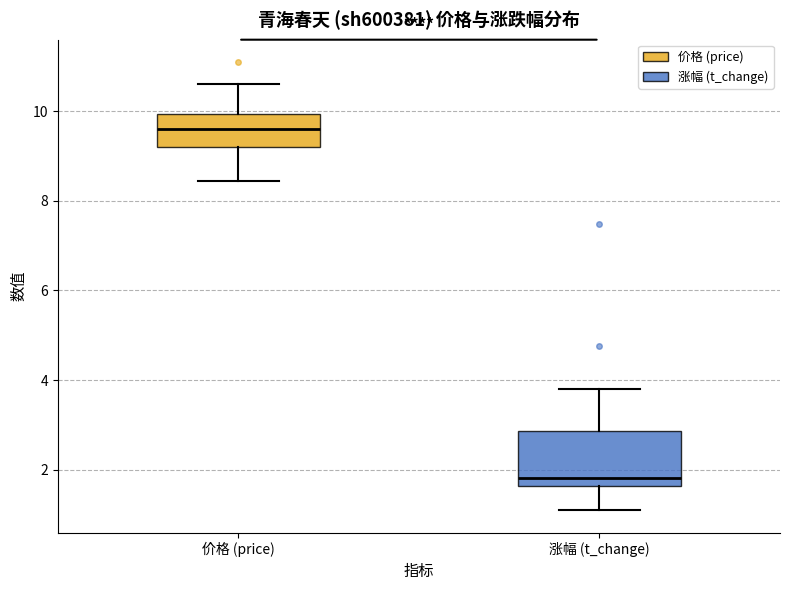

Reading left to right, read every box against the y-axis: the position of its median line, the range the box covers, and the ends of its whiskers. The values are not printed on the chart, so give them approximately, as read against the axis.

价格 (price): median 9.6, box 9.2 to 10.0, whiskers 8.4 to 10.6
涨幅 (t_change): median 1.8, box 1.6 to 2.8, whiskers 1.2 to 3.8